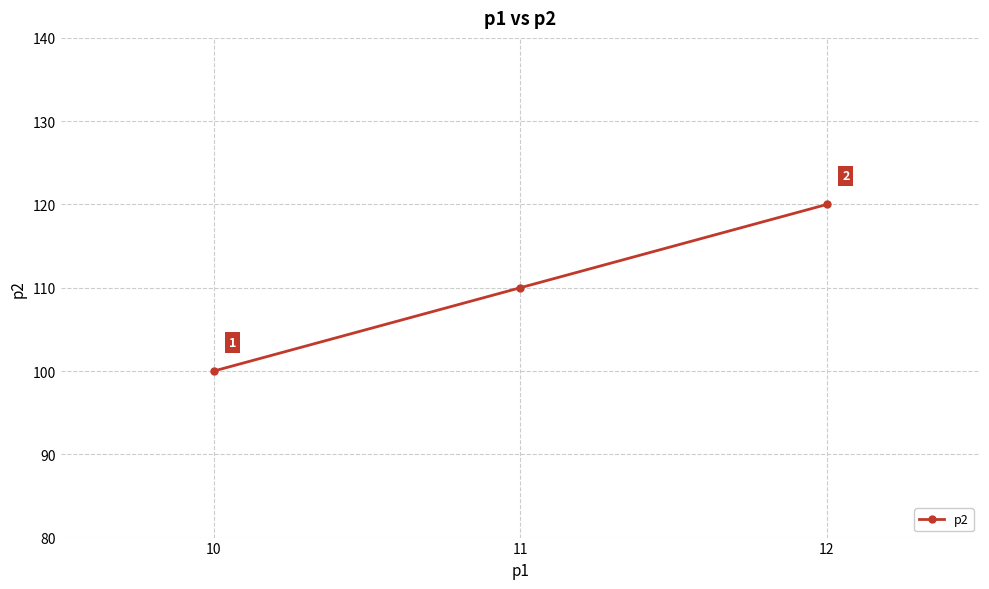

What is the ratio of the value at 10 to the value at 11?

0.9